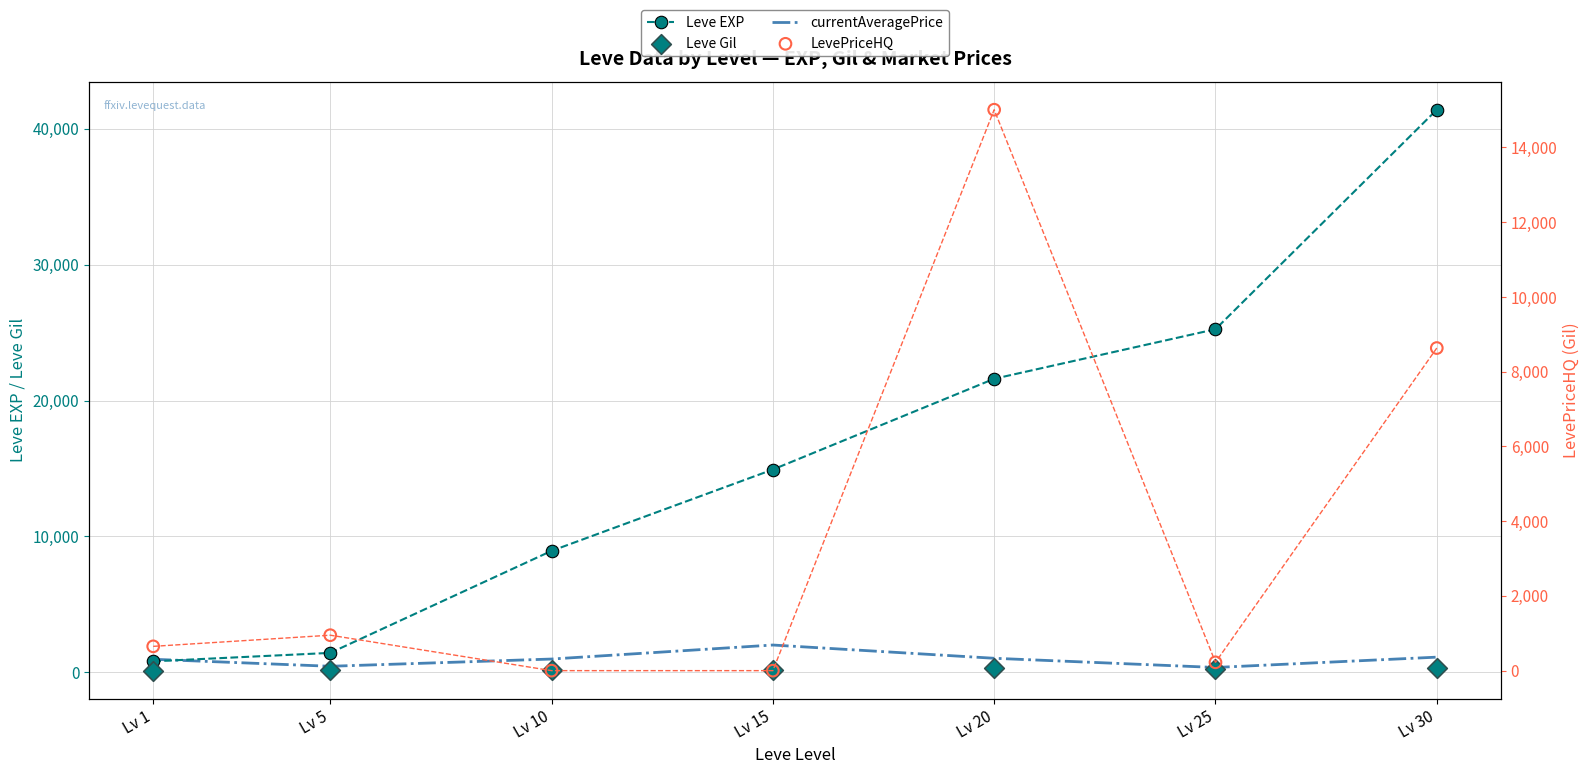

At how many categories does at least one series exceed 26492?

1